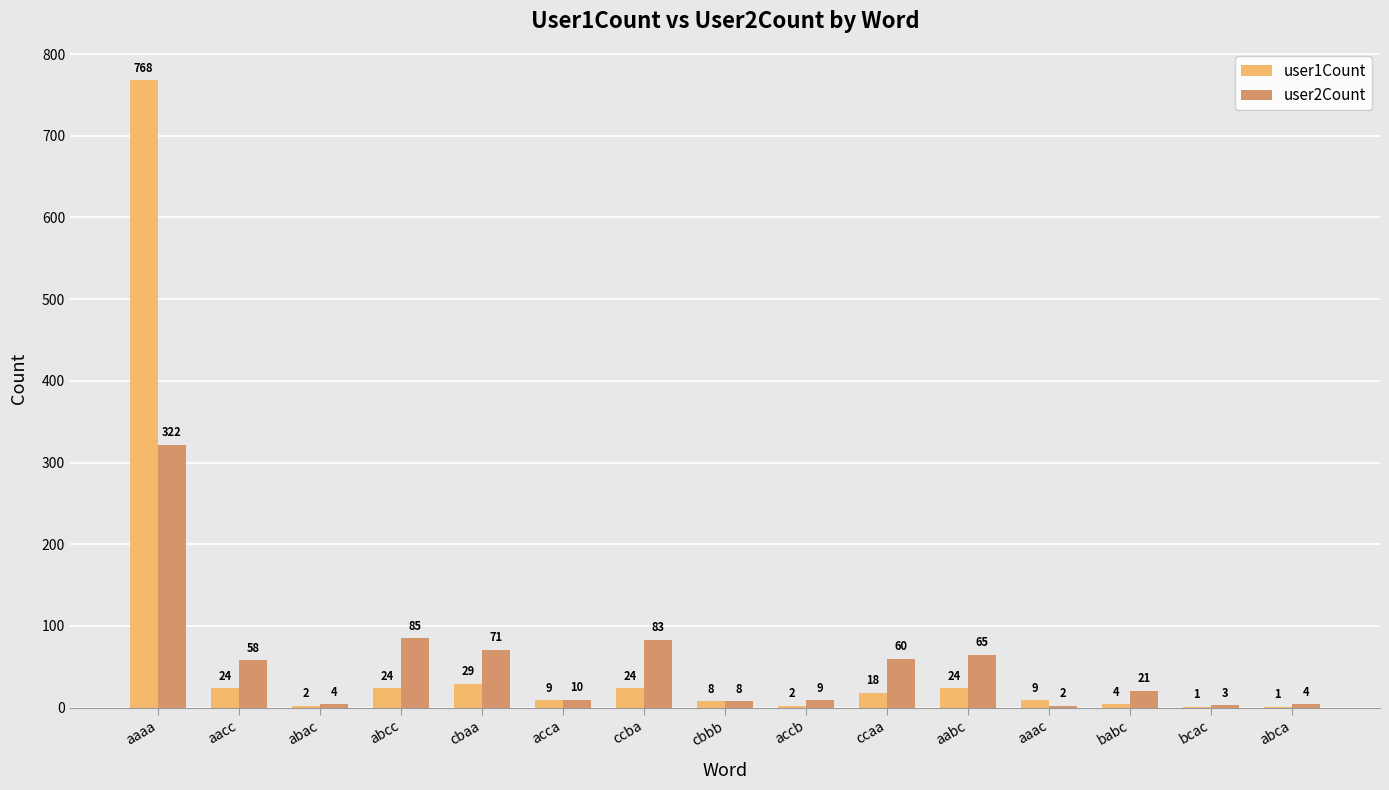

At which category does the chart reach its peak across all series?

aaaa